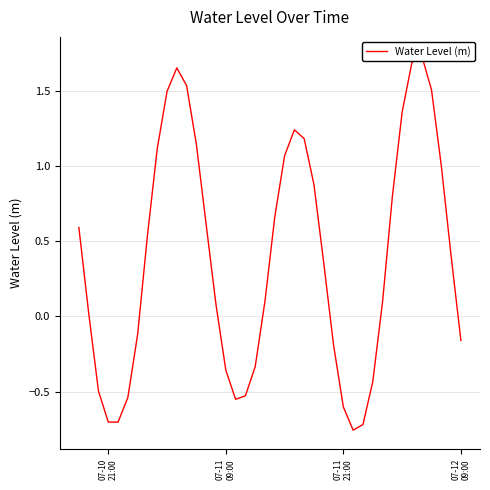

True or false: the data has more than 2 interior local peaks.

True